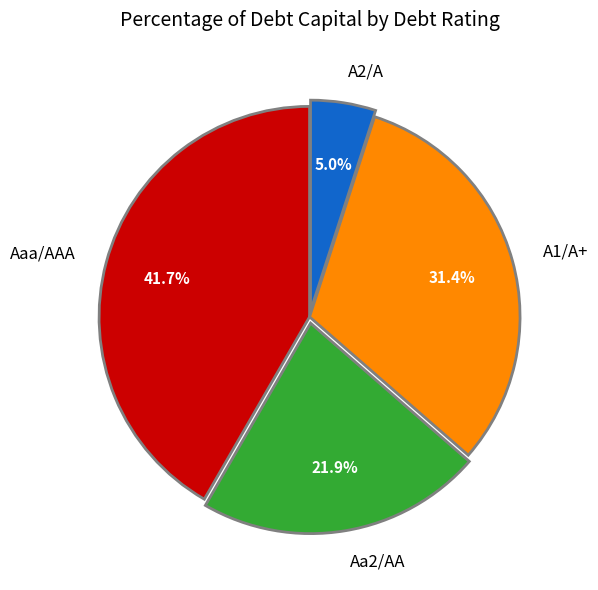

Combined, do A1/A+ and Aa2/AA account for over 50%?

Yes